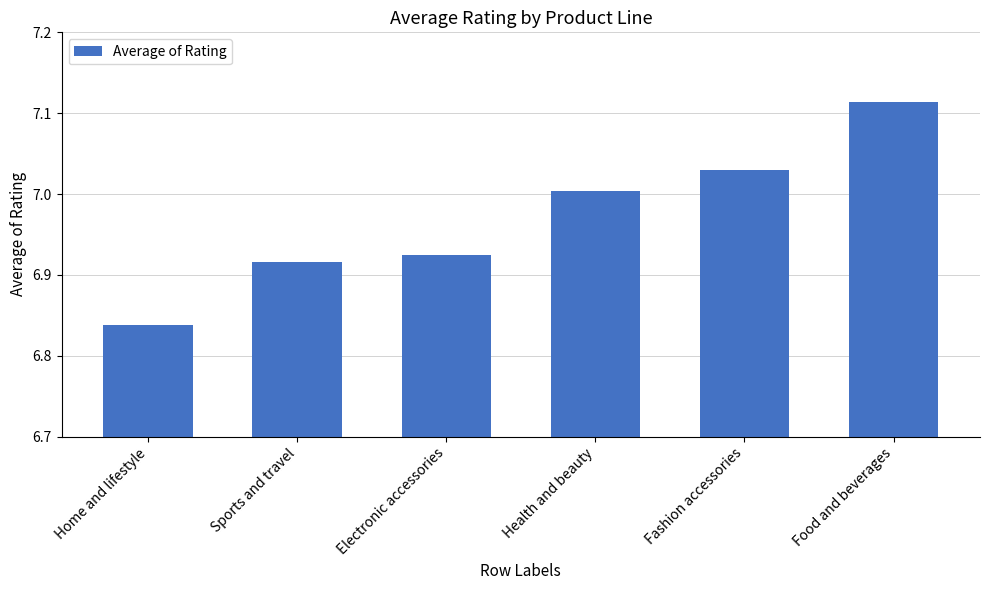

What is the sum of the values at Home and lifestyle and Electronic accessories?

13.8